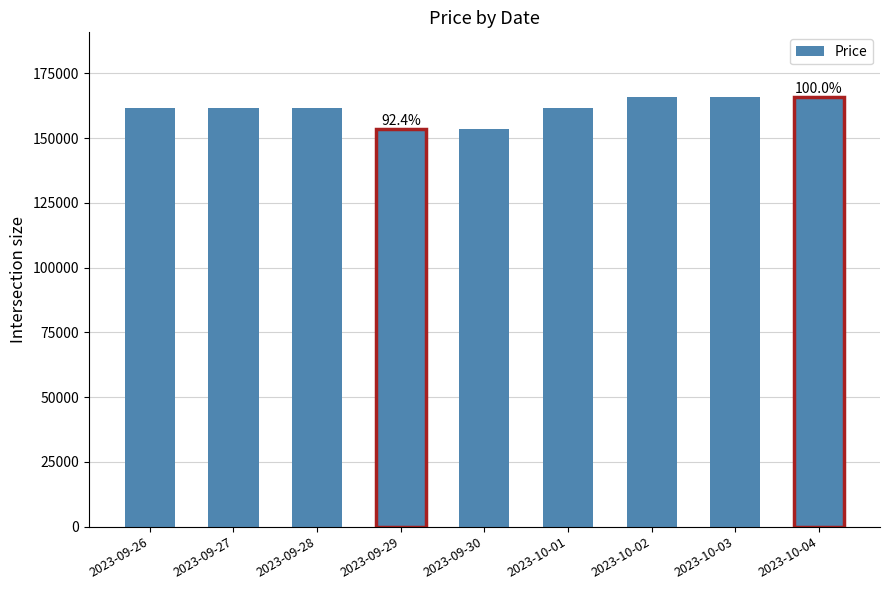

How many data points are less than 161700?

2